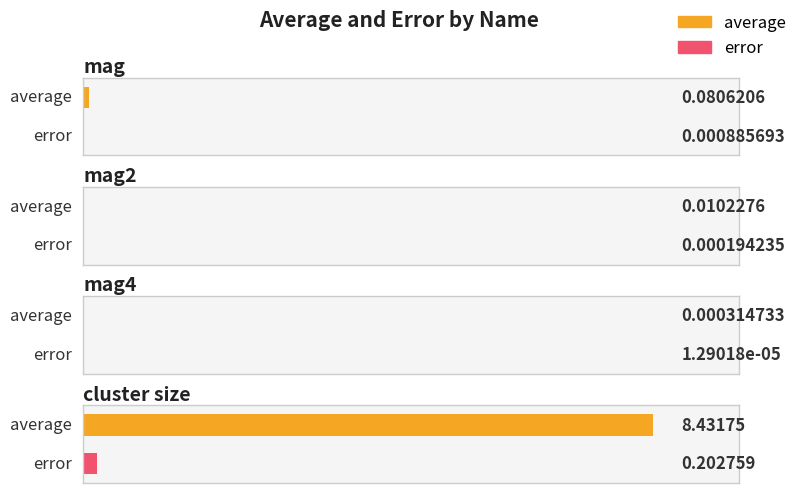

The value of error at mag4 is 0.0. True or false?

True